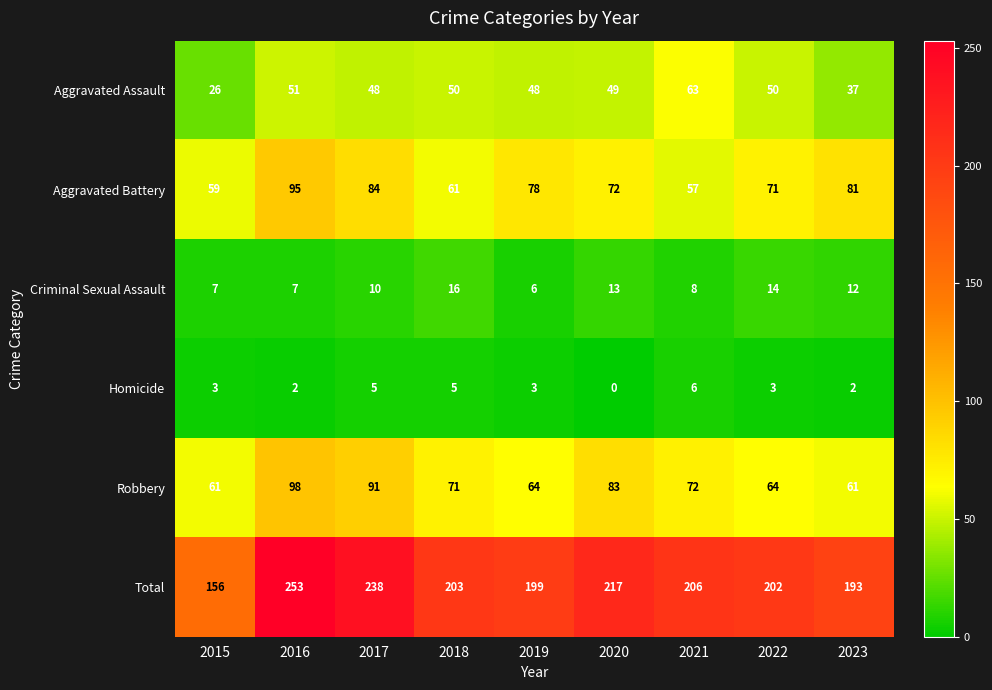

What is the total value across all series at 2016?

506